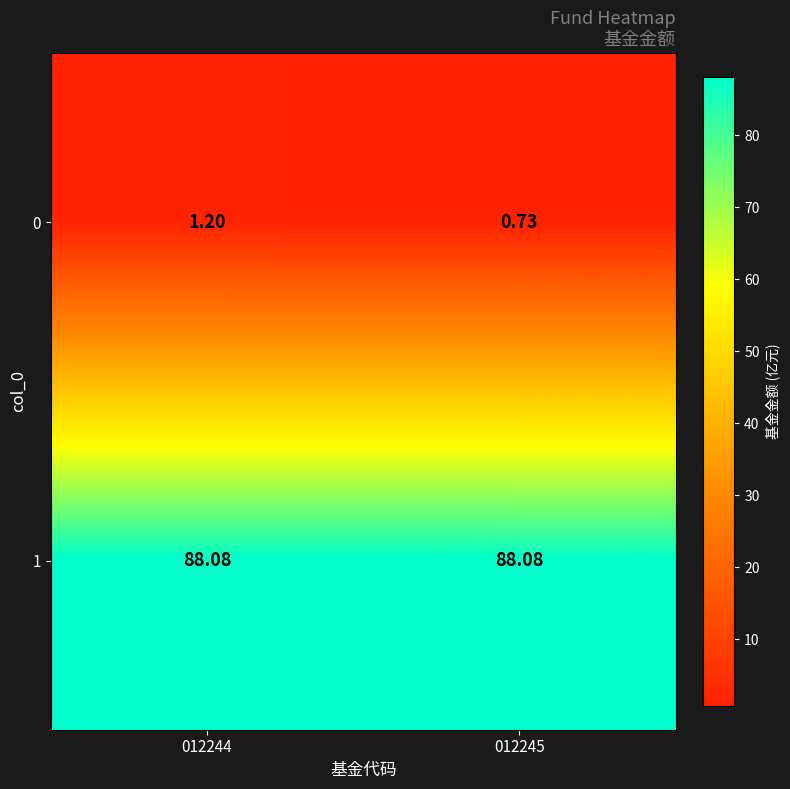

Is the value of 0 at 012244 greater than the value of 1 at 012245?

No